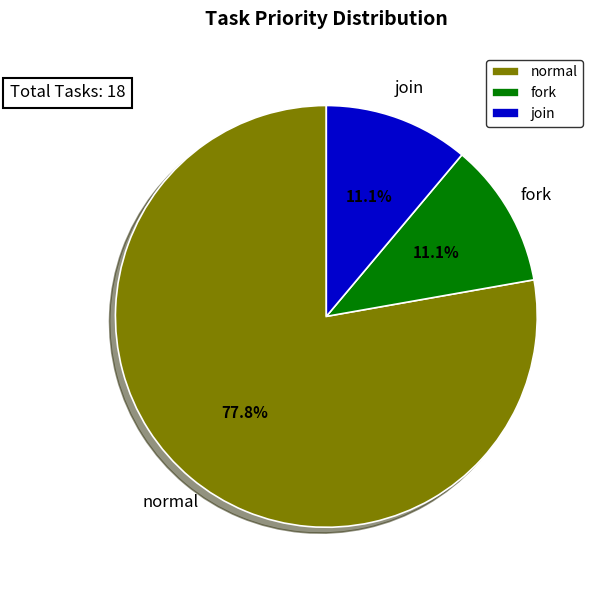

Between normal and fork, which is larger?

normal